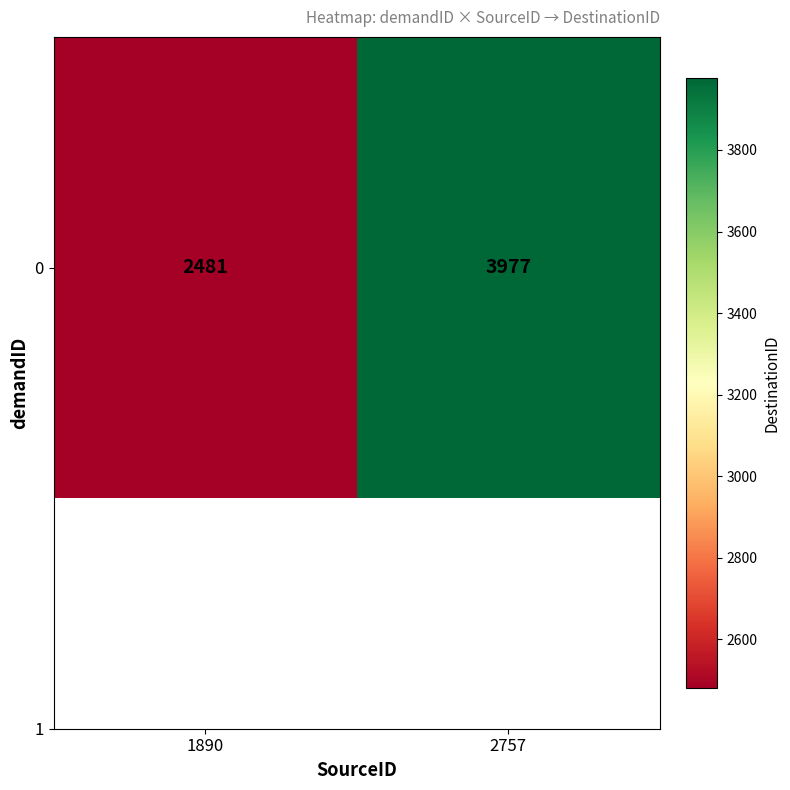

The value at 1890 is 2481. True or false?

True